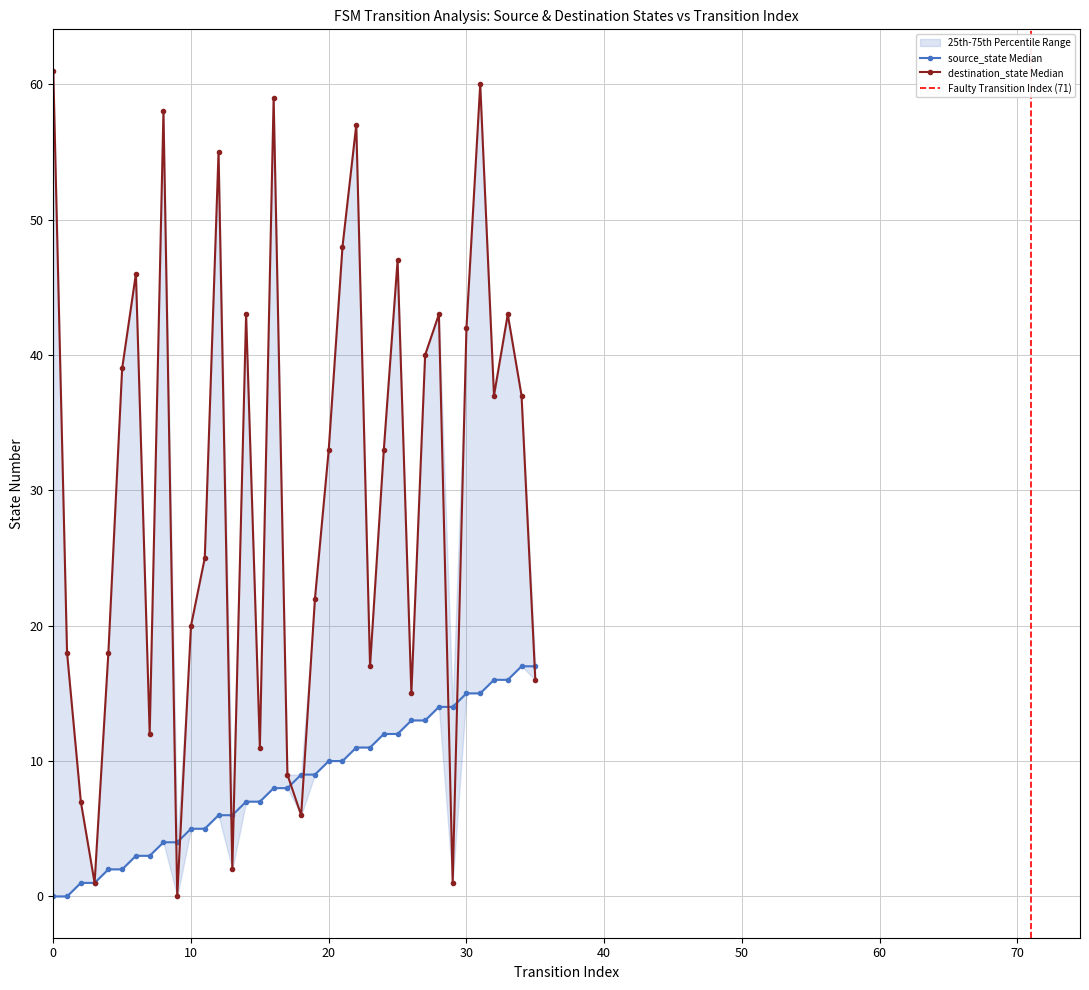

List the series in order of their overall mean, lowest first.

source_state, destination_state